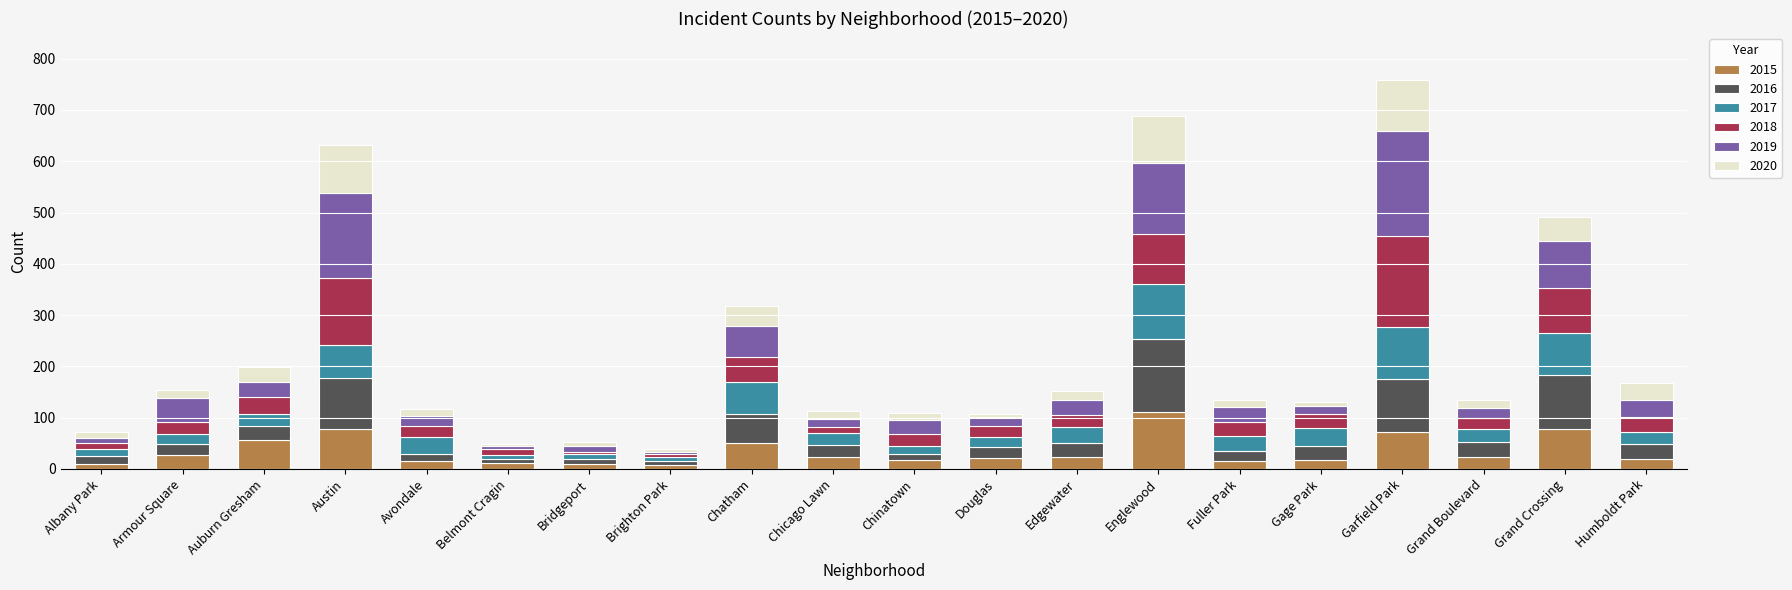

Which category has the highest value in the 2015 series?

Englewood